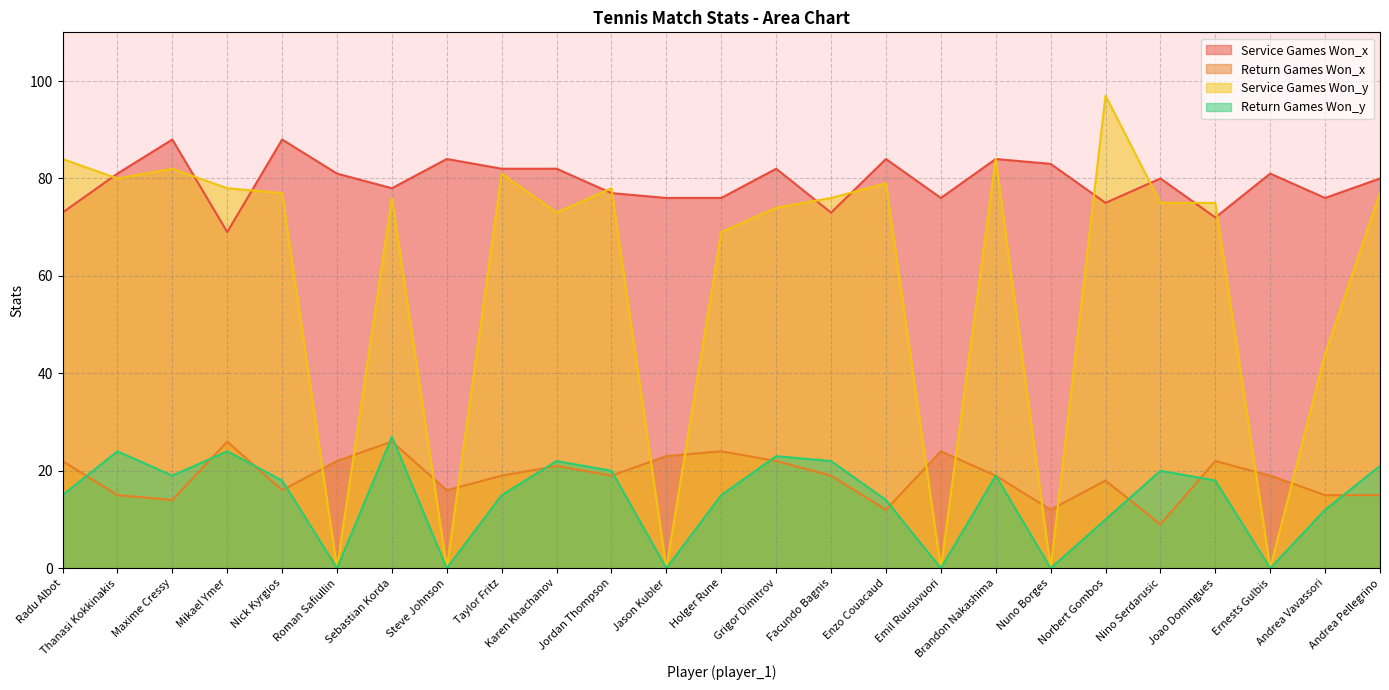

True or false: Service Games Won_y has a value of 74 at Grigor Dimitrov.

True